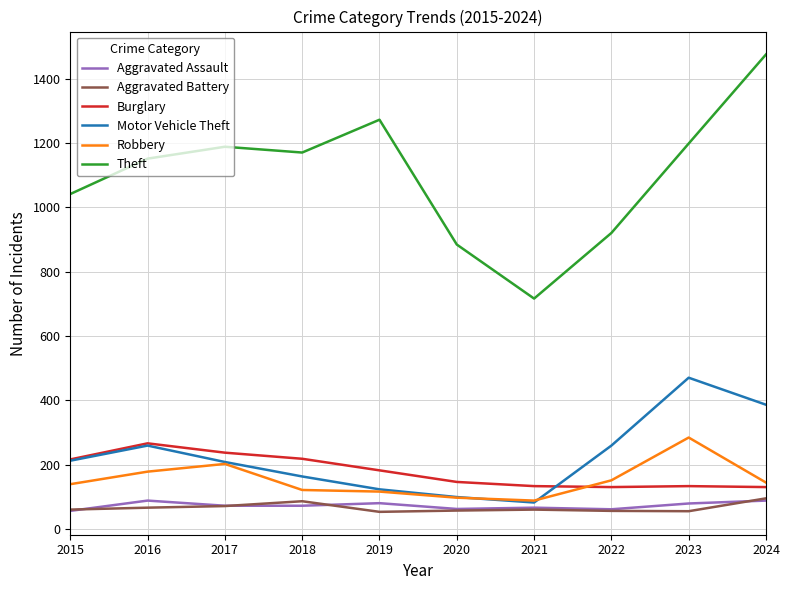

What value does the Aggravated Assault series have at 2015?

56